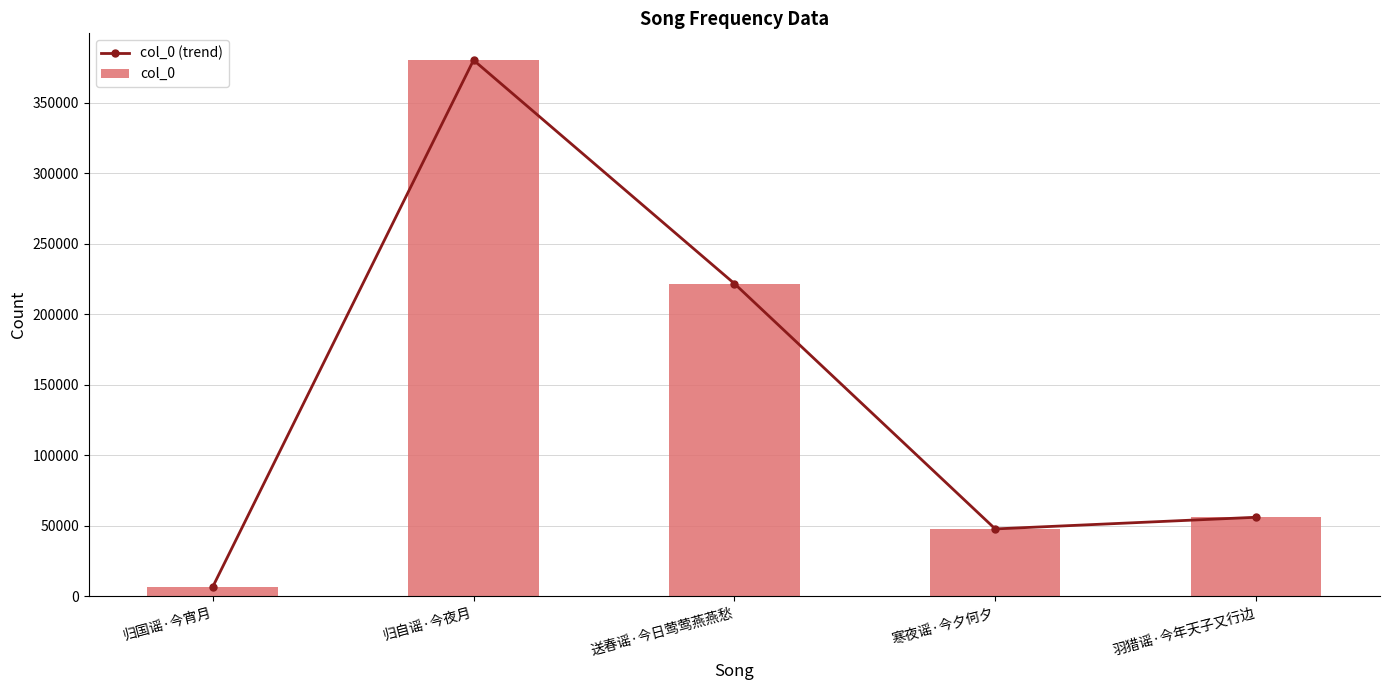

At which label does col_0 reach its peak?

归自谣·今夜月